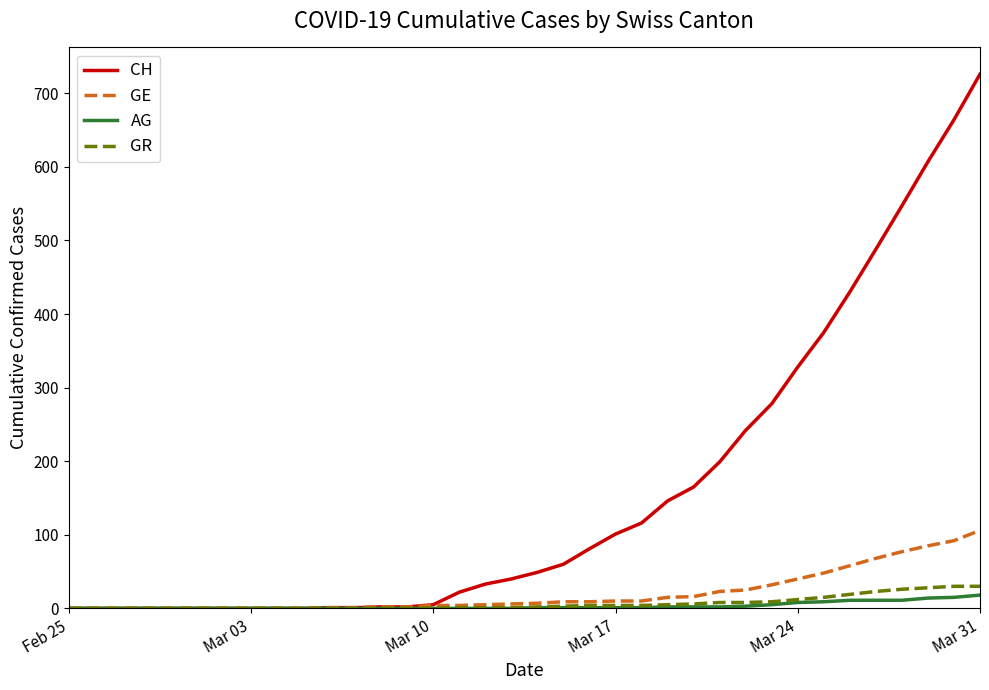

Which series has the largest total across all categories?

CH